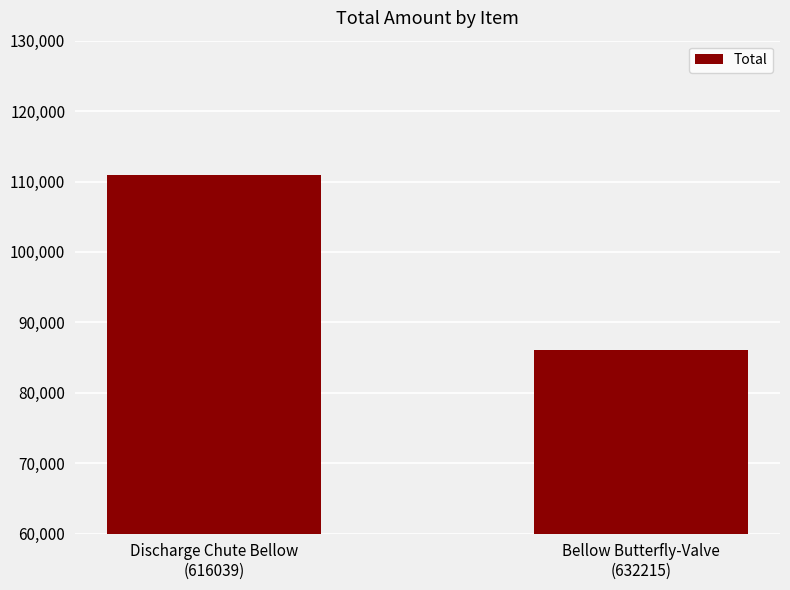

What is the sum of the values at Discharge Chute Bellow
(616039) and Bellow Butterfly-Valve
(632215)?

196927